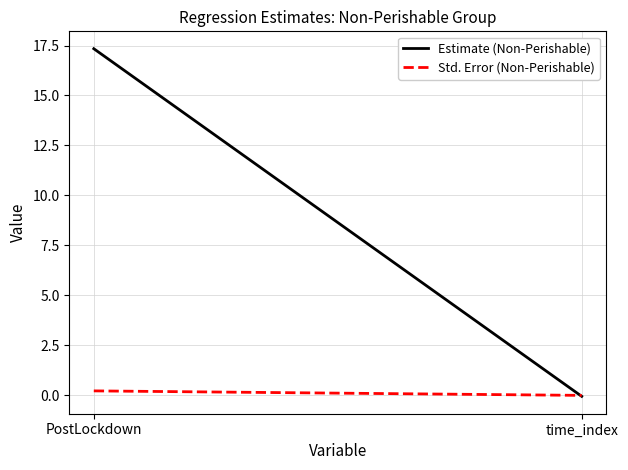

True or false: Estimate (Non-Perishable) has a value of 17.3 at PostLockdown.

True